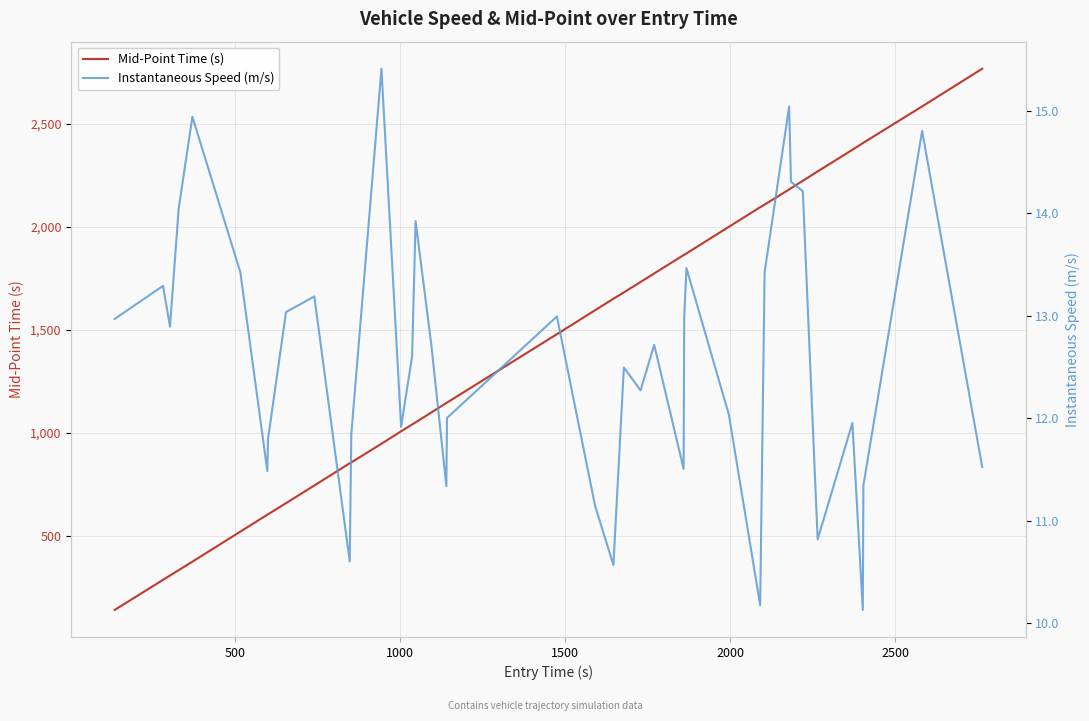

Which series has the largest total across all categories?

Mid-Point Time (s)